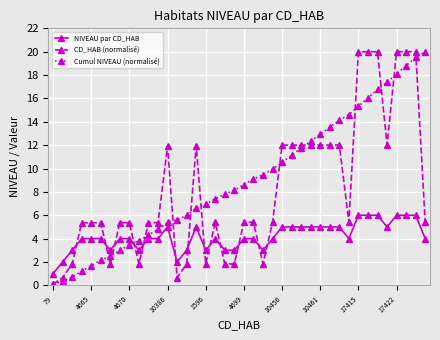

True or false: CD_HAB (normalisé) has more than 0 points higher than both neighbors.

True